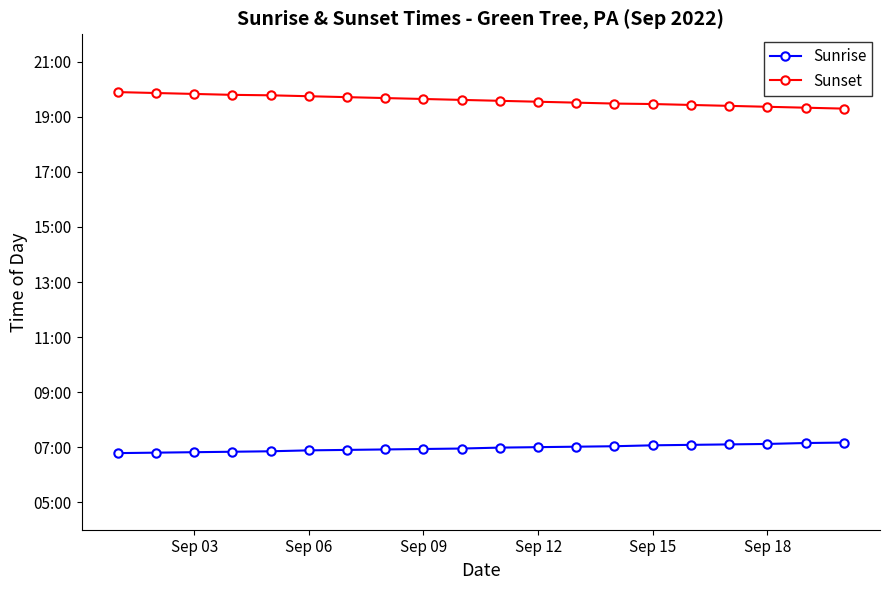

What is the sum of all Sunset values?

392.0